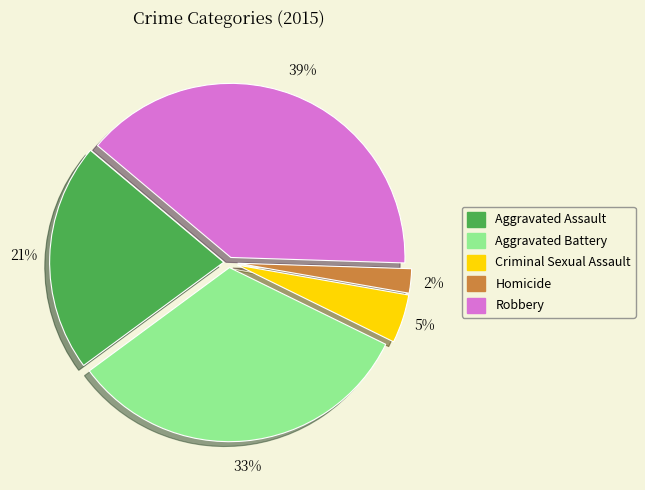

What percentage is the Homicide slice, to the nearest percent?

2%